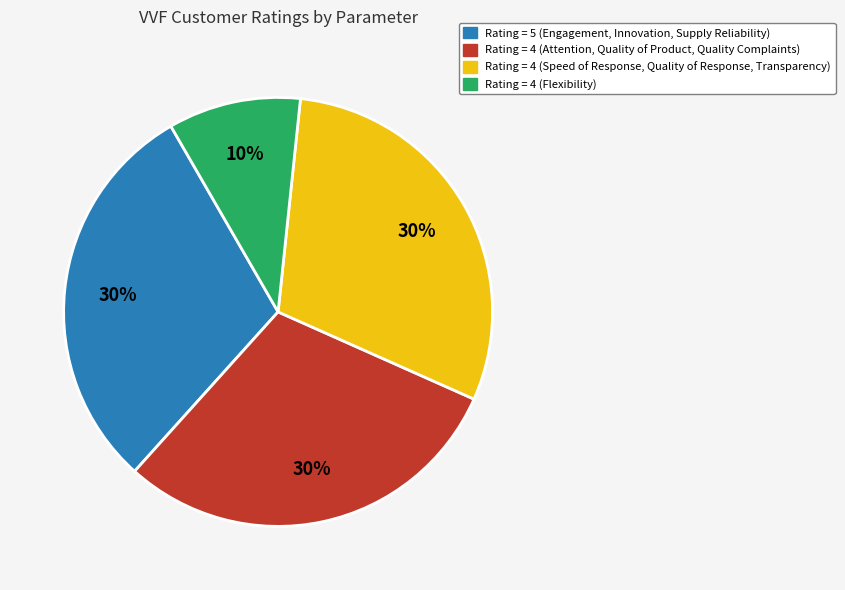

Is there a majority slice in this chart?

No